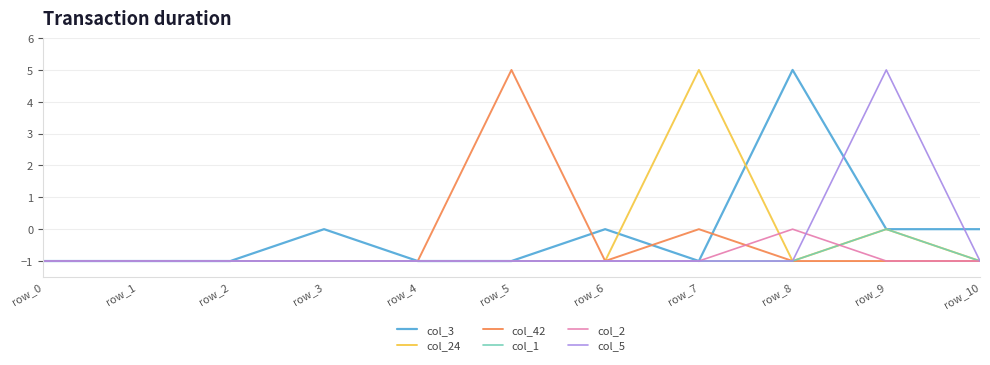

What is the highest value of the col_3 series?

5